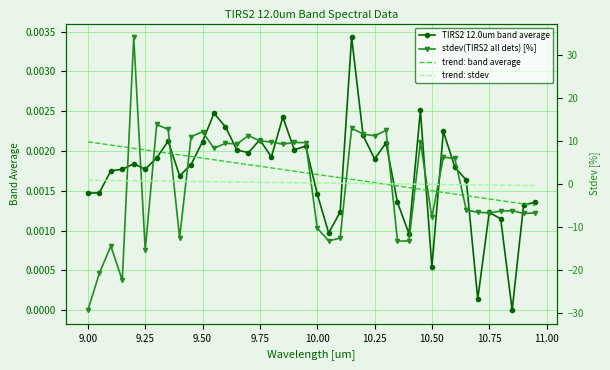

Reading right to left, list all the values displayed in this chart.

TIRS2 12.0um band average: 0.0	0.0	0.0	0.0	0.0	0.0	0.0	0.0	0.0	0.0	0.0	0.0	0.0	0.0	0.0	0.0	0.0	0.0	0.0	0.0	0.0	0.0	0.0	0.0	0.0	0.0	0.0	0.0	0.0	0.0	0.0	0.0	0.0	0.0	0.0	0.0	0.0	0.0	0.0	0.0
trend: band average: 0.0	0.0	0.0	0.0	0.0	0.0	0.0	0.0	0.0	0.0	0.0	0.0	0.0	0.0	0.0	0.0	0.0	0.0	0.0	0.0	0.0	0.0	0.0	0.0	0.0	0.0	0.0	0.0	0.0	0.0	0.0	0.0	0.0	0.0	0.0	0.0	0.0	0.0	0.0	0.0
stdev(TIRS2 all dets) [%]: -6.8	-6.9	-6.2	-6.3	-6.7	-6.6	-6.1	5.9	6.2	-7.8	9.7	-13.2	-13.3	12.5	11.2	11.6	12.9	-12.6	-13.2	-10.3	9.6	9.6	9.2	9.8	10.0	11.2	9.3	9.5	8.3	12.1	11.0	-12.5	12.7	13.8	-15.4	34.1	-22.4	-14.4	-20.8	-29.3
trend: stdev: -0.4	-0.4	-0.3	-0.3	-0.3	-0.2	-0.2	-0.2	-0.1	-0.1	-0.1	-0.0	-0.0	0.0	0.1	0.1	0.1	0.2	0.2	0.2	0.3	0.3	0.3	0.3	0.4	0.4	0.4	0.5	0.5	0.5	0.6	0.6	0.6	0.7	0.7	0.7	0.8	0.8	0.8	0.9